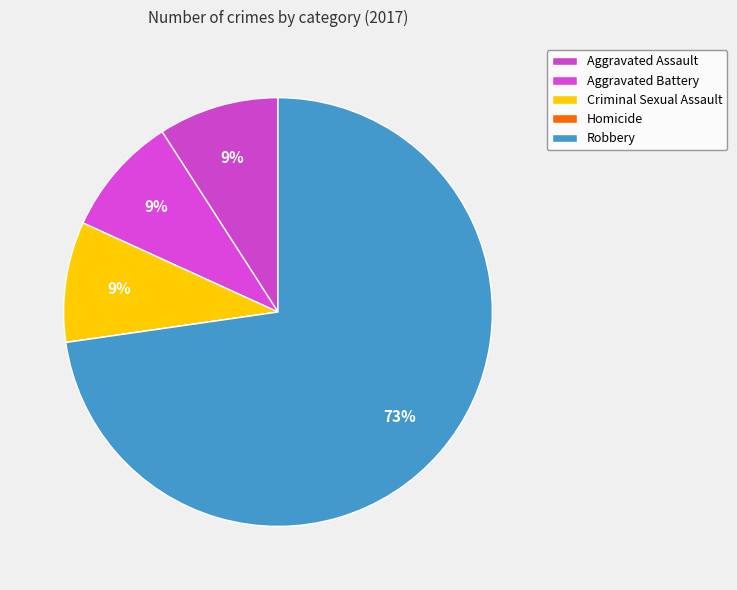

Is there a majority slice in this chart?

Yes